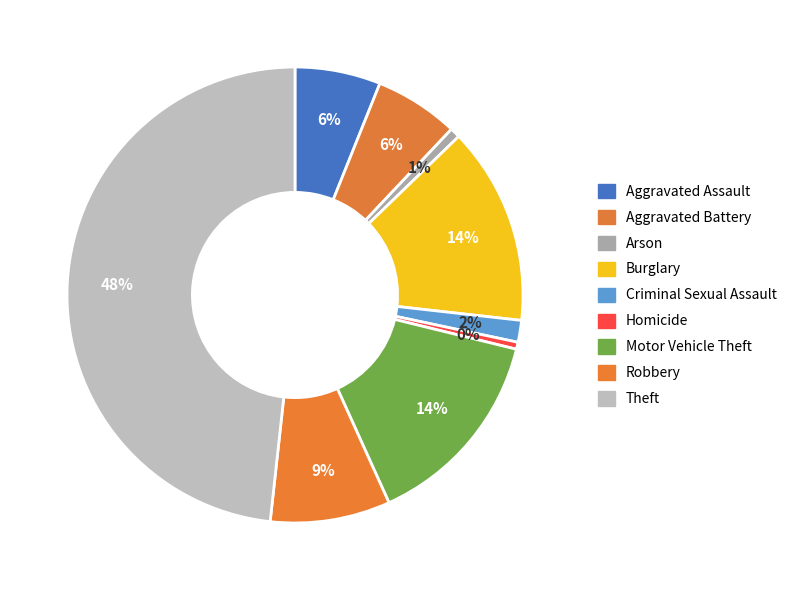

How many segments does this pie chart have?

9